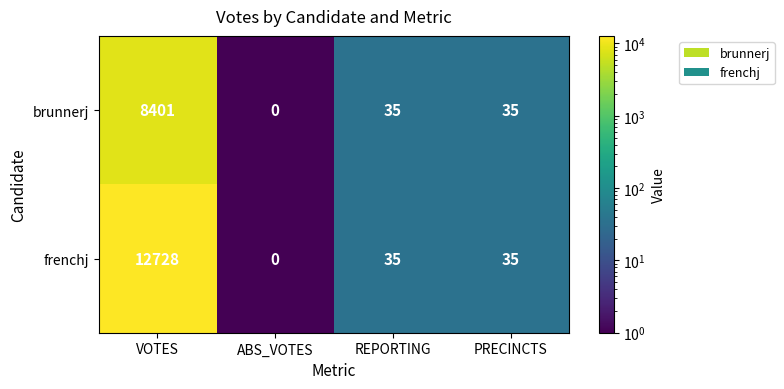

At which category is the sum across all series the highest?

VOTES